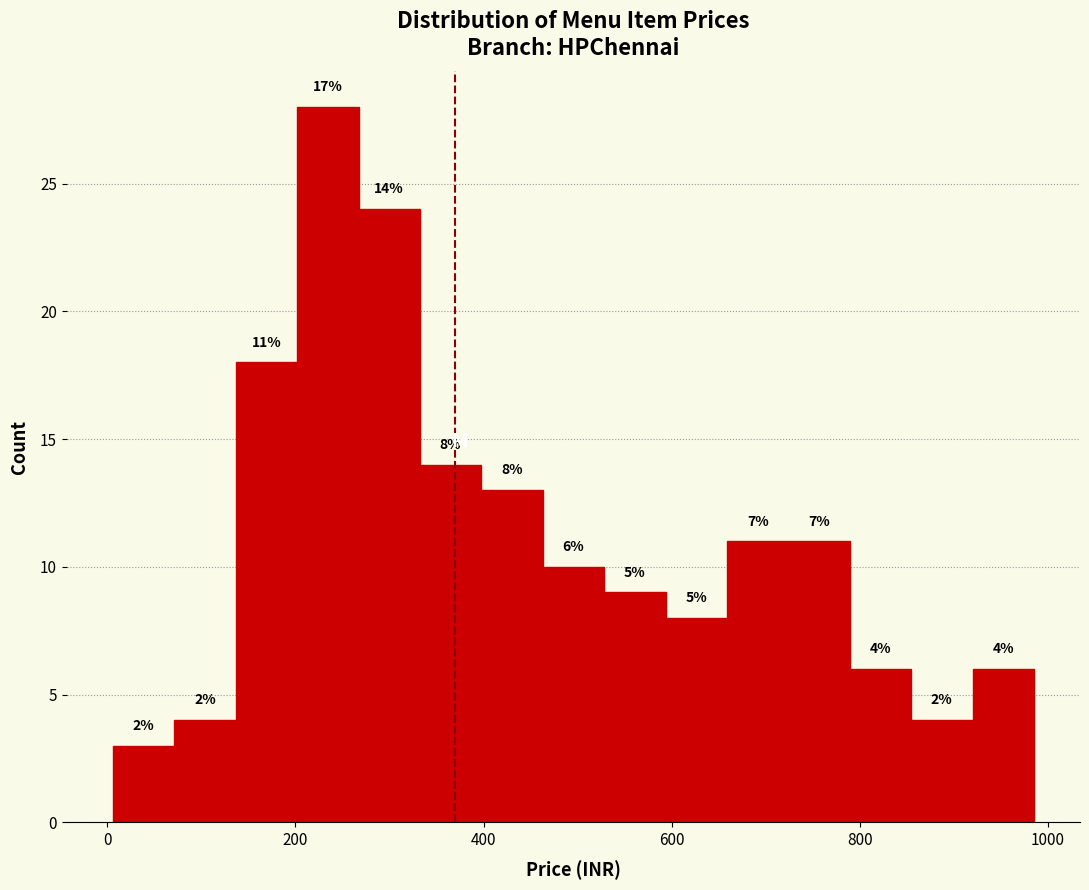

Around what value on the x-axis is the tallest bar? Give the approximate position of its centre, as read against the axis.

240